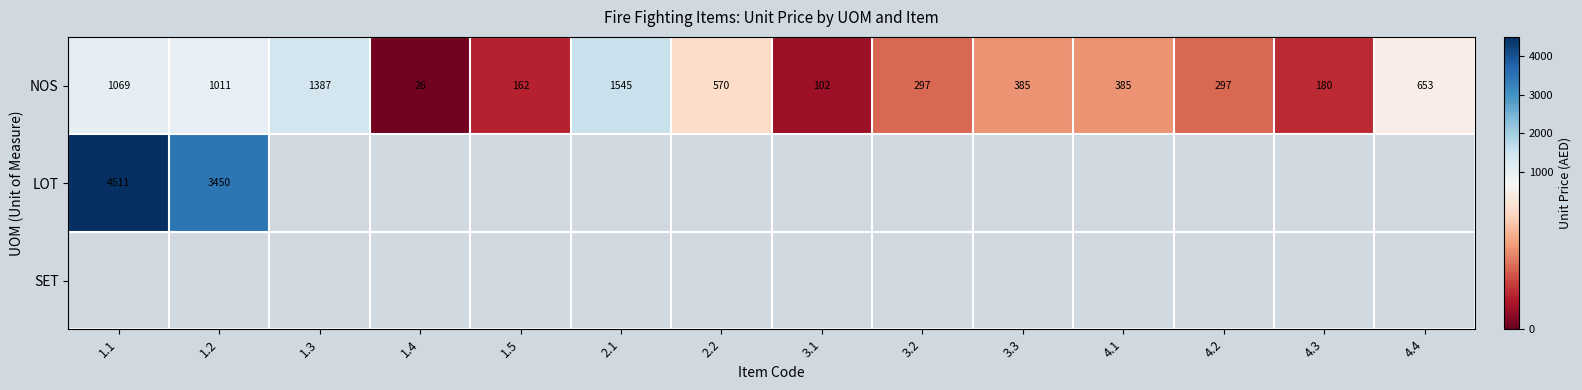

What is the sum of all NOS values?

8069